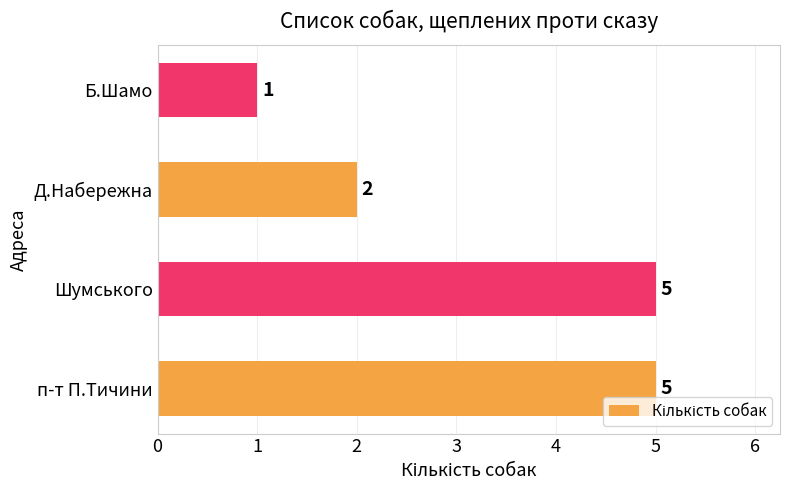

What is the difference between the second highest and second lowest values?

3